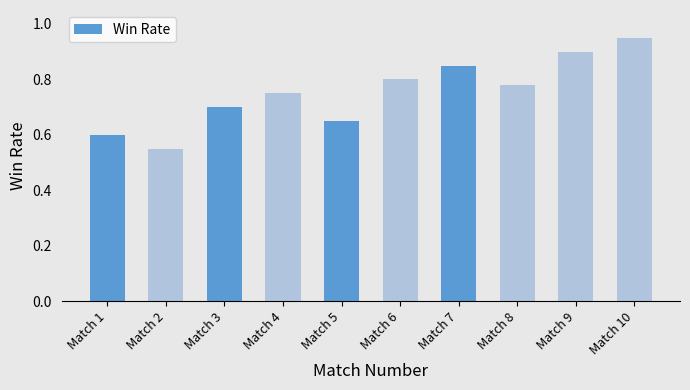

What is the sum of all values?

7.5